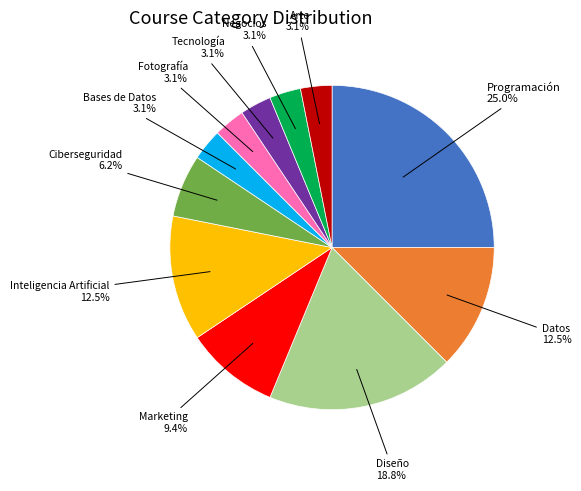

To the nearest percent, what is the combined percentage of Ciberseguridad and Programación?

31%